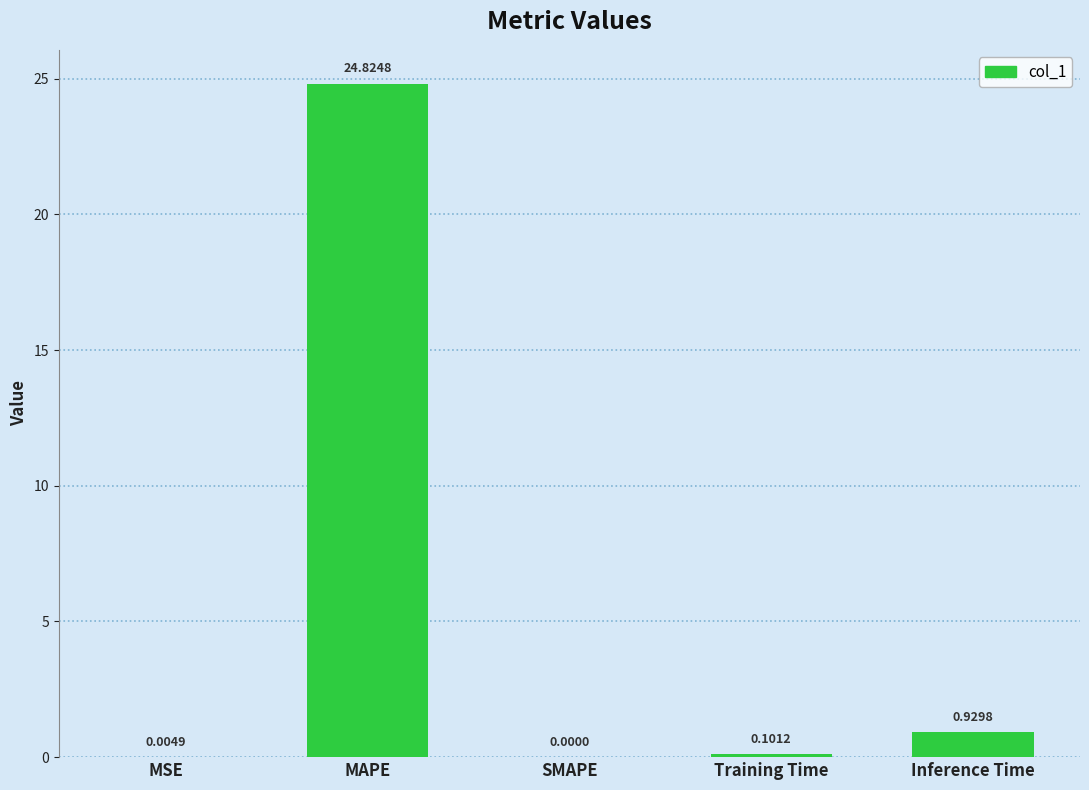

Which category has the highest value across all series?

MAPE